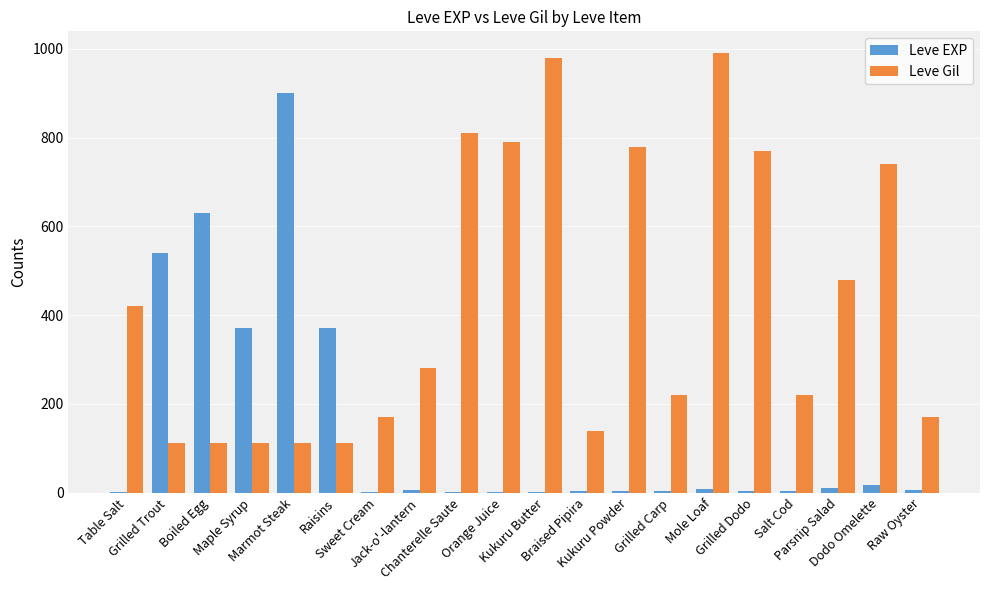

What is the sum of all Leve EXP values?

2881